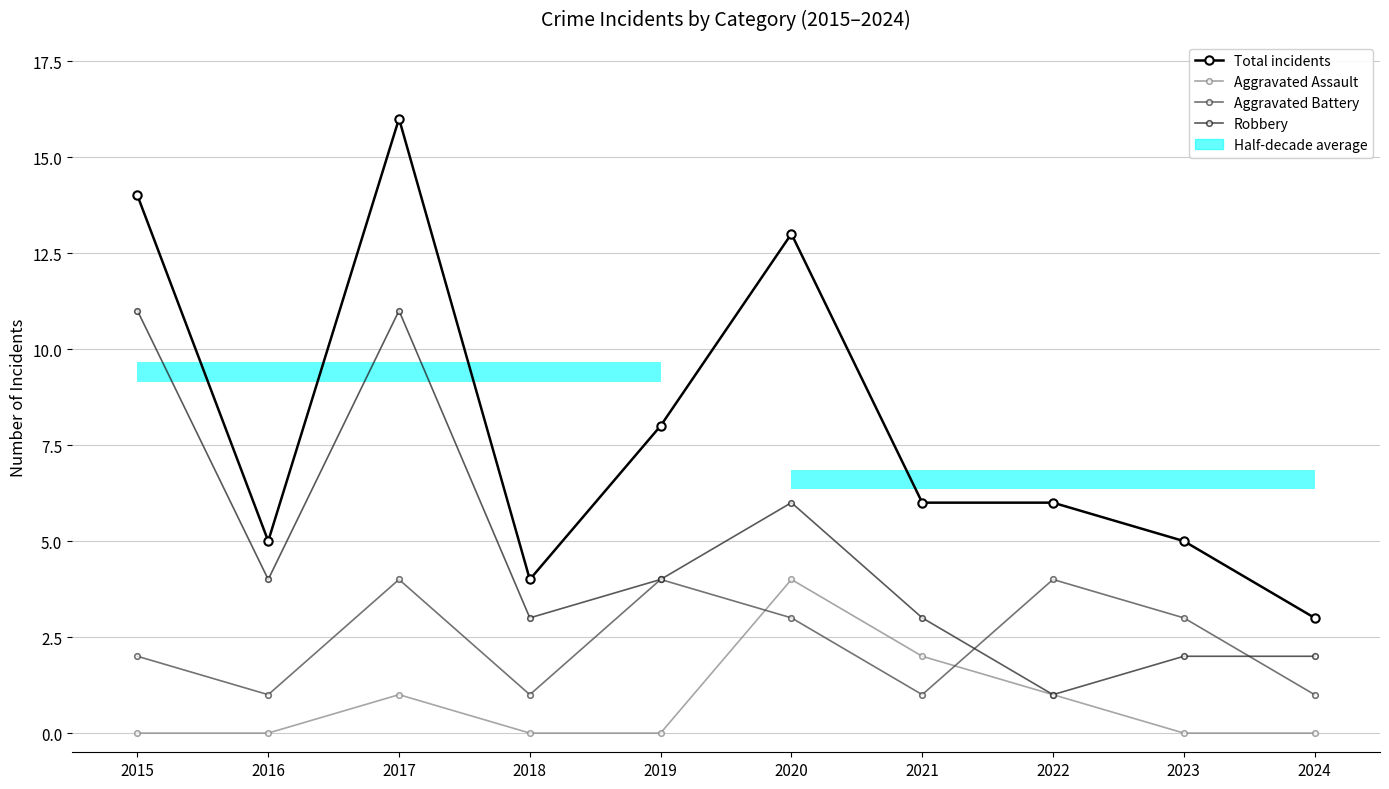

Is it true that Total incidents equals 5 at 2023?

True